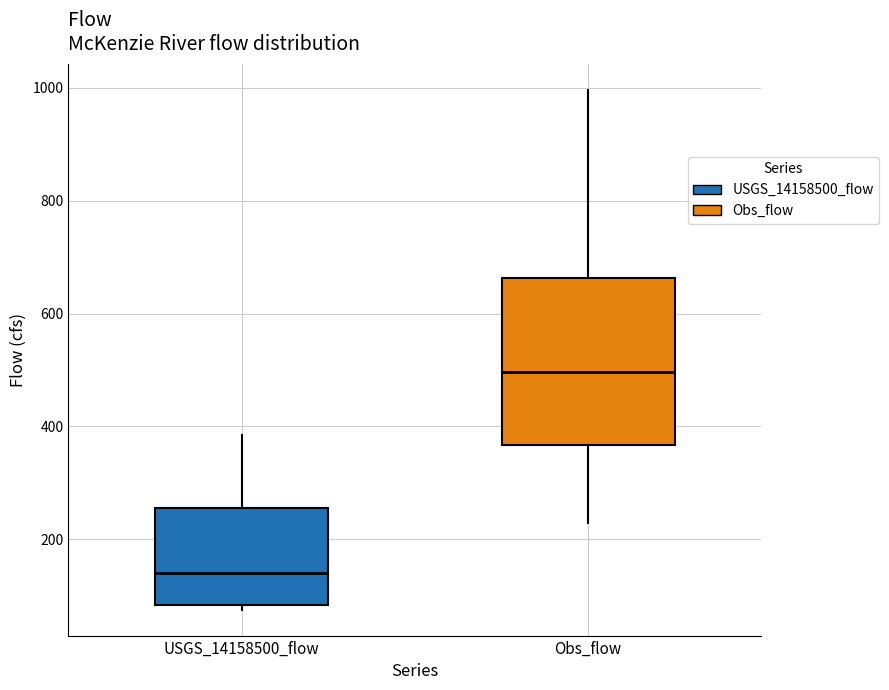

Which box has the lowest median line?

USGS_14158500_flow